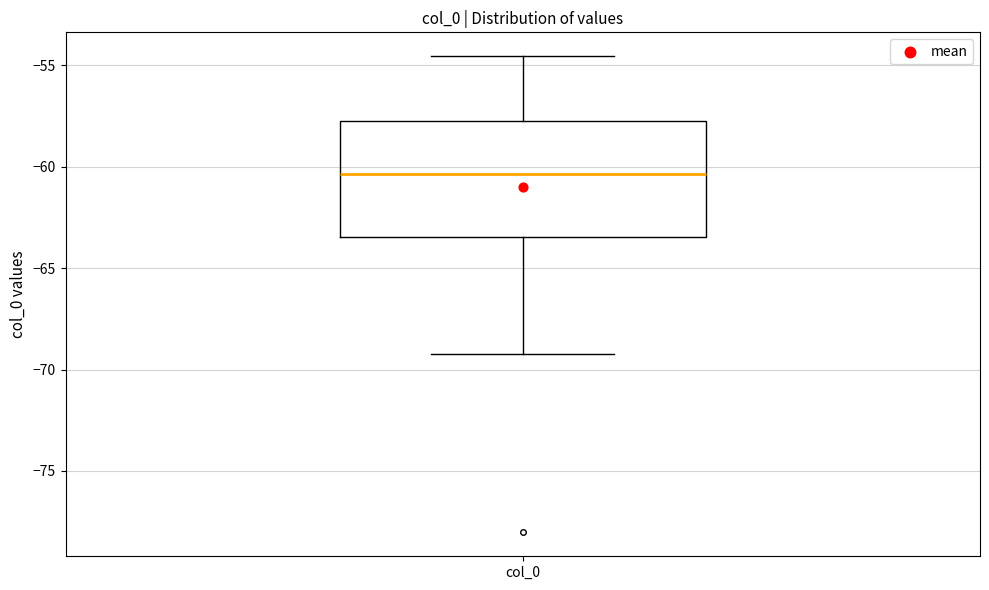

Transcribe this box plot: give where the median line is, the range the box spans, and where the two whiskers end, as read against the y-axis. The values are not printed on the chart, so give them approximately, as read against the axis.

median -60.5, box -63.5 to -58.0, whiskers -69.0 to -54.5